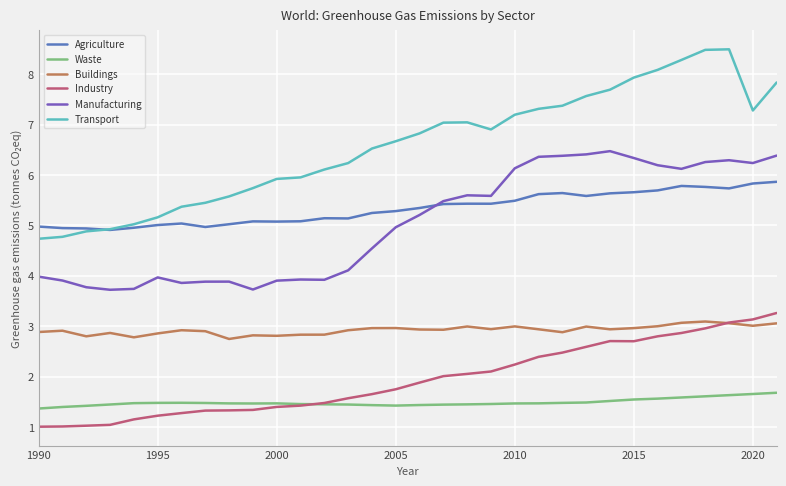

Which series has the widest spread of values?

Transport